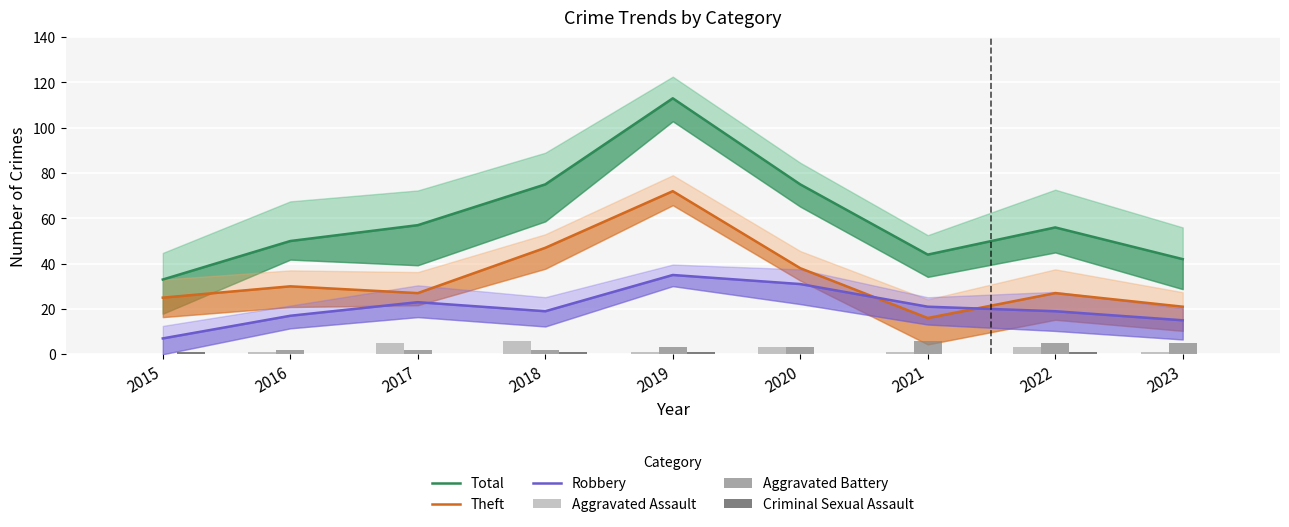

At which label is Total closest to 73?

2018